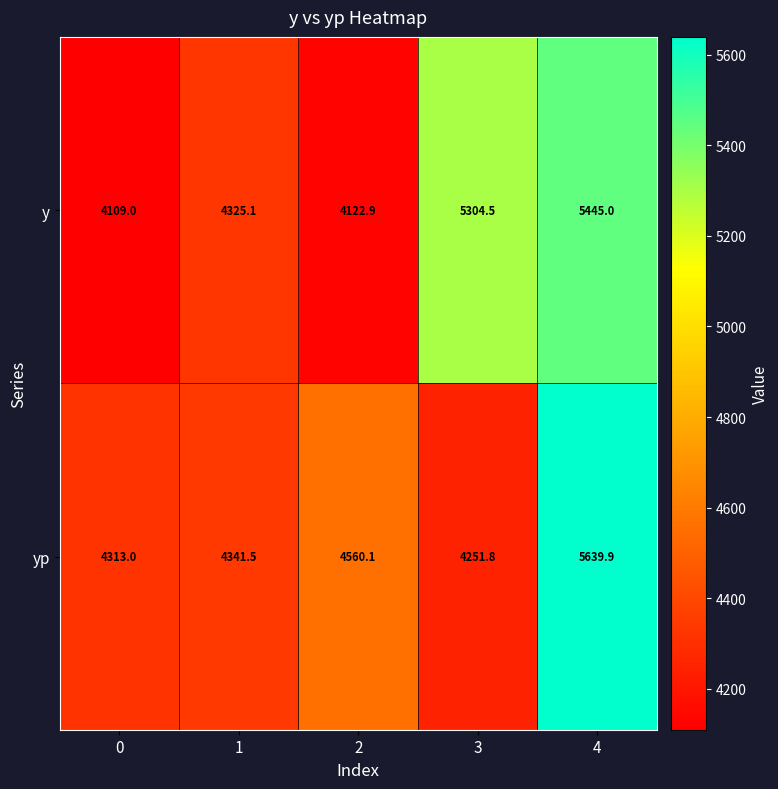

Reading left to right, list all the values displayed in this chart.

y: 0=4109.0	1=4325.1	2=4122.9	3=5304.5	4=5445.0
yp: 0=4313.0	1=4341.5	2=4560.1	3=4251.8	4=5639.9